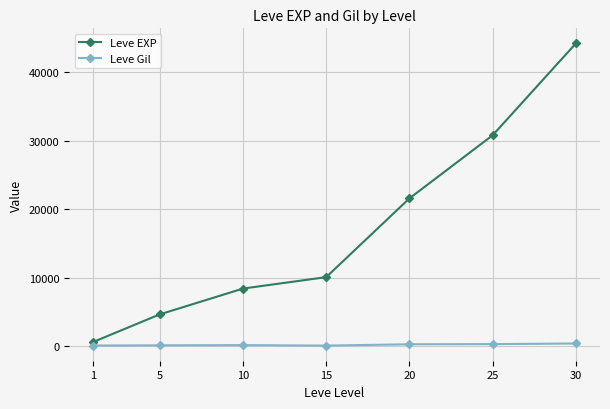

What is the maximum value shown in the chart?

44230